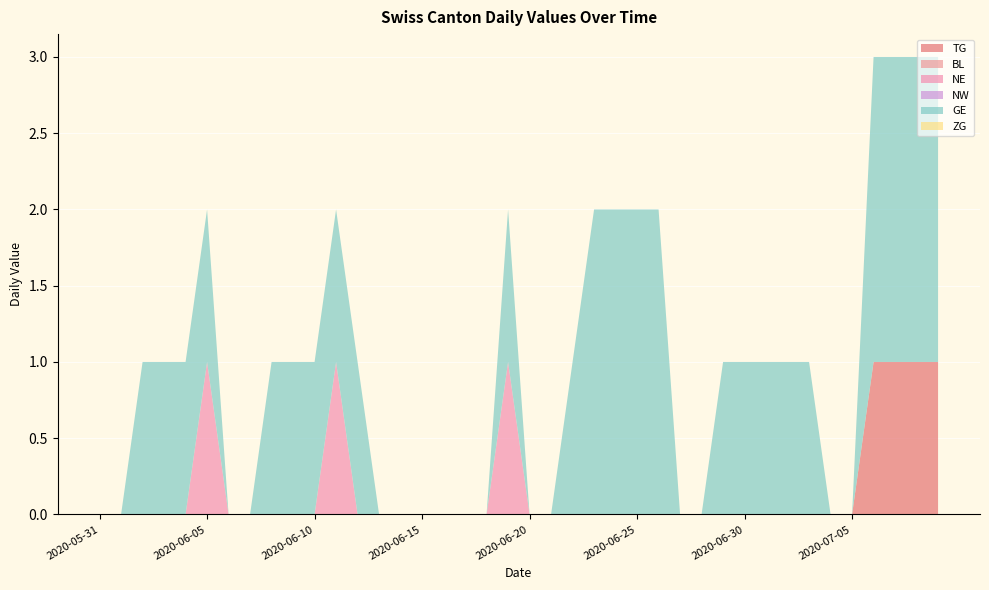

Reading left to right, extract all data points from this chart.

TG: 0	0	0	0	0	0	0	0	0	0	0	0	0	0	0	0	0	0	0	0	0	0	0	0	0	0	0	0	0	0	0	0	0	0	0	0	1	1	1	1
BL: 0	0	0	0	0	0	0	0	0	0	0	0	0	0	0	0	0	0	0	0	0	0	0	0	0	0	0	0	0	0	0	0	0	0	0	0	0	0	0	0
NE: 0	0	0	0	0	1	0	0	0	0	0	1	0	0	0	0	0	0	0	1	0	0	0	0	0	0	0	0	0	0	0	0	0	0	0	0	0	0	0	0
NW: 0	0	0	0	0	0	0	0	0	0	0	0	0	0	0	0	0	0	0	0	0	0	0	0	0	0	0	0	0	0	0	0	0	0	0	0	0	0	0	0
GE: 0	0	1	1	1	1	0	0	1	1	1	1	1	0	0	0	0	0	0	1	0	0	1	2	2	2	2	0	0	1	1	1	1	1	0	0	2	2	2	2
ZG: 0	0	0	0	0	0	0	0	0	0	0	0	0	0	0	0	0	0	0	0	0	0	0	0	0	0	0	0	0	0	0	0	0	0	0	0	0	0	0	0